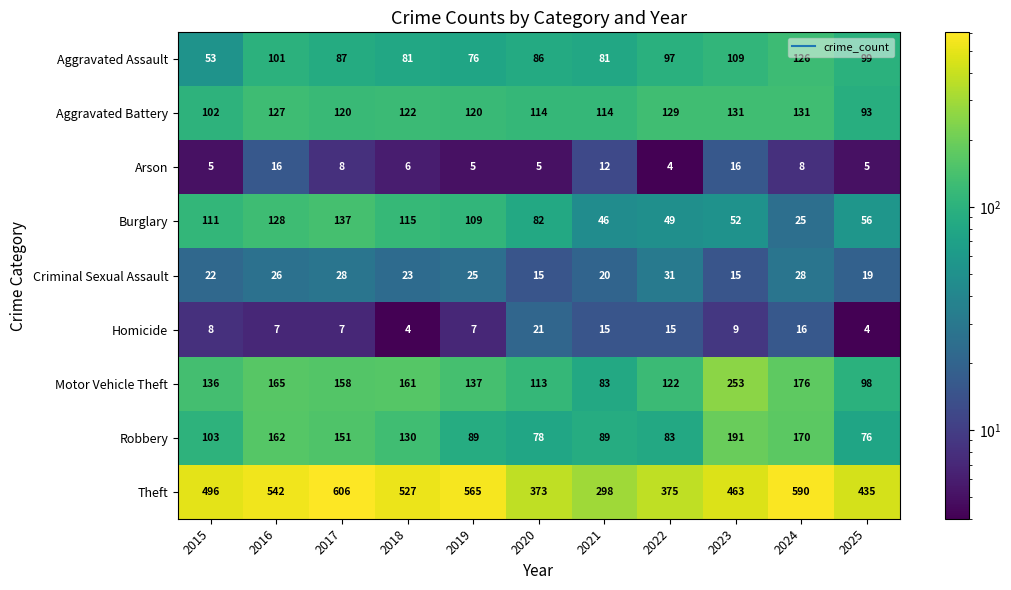

How many data points in Motor Vehicle Theft are less than 137?

5